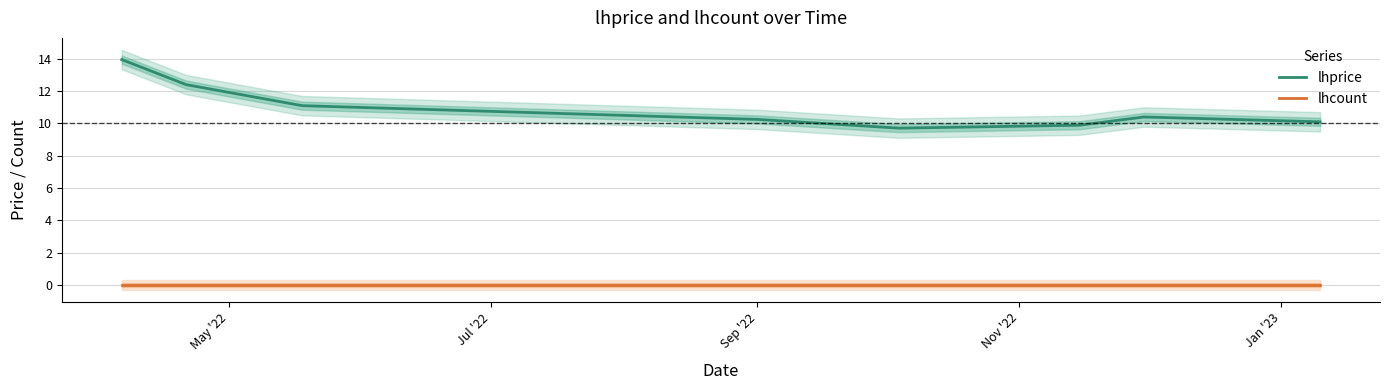

In lhprice, how many points are higher than both neighbors (excluding endpoints)?

1